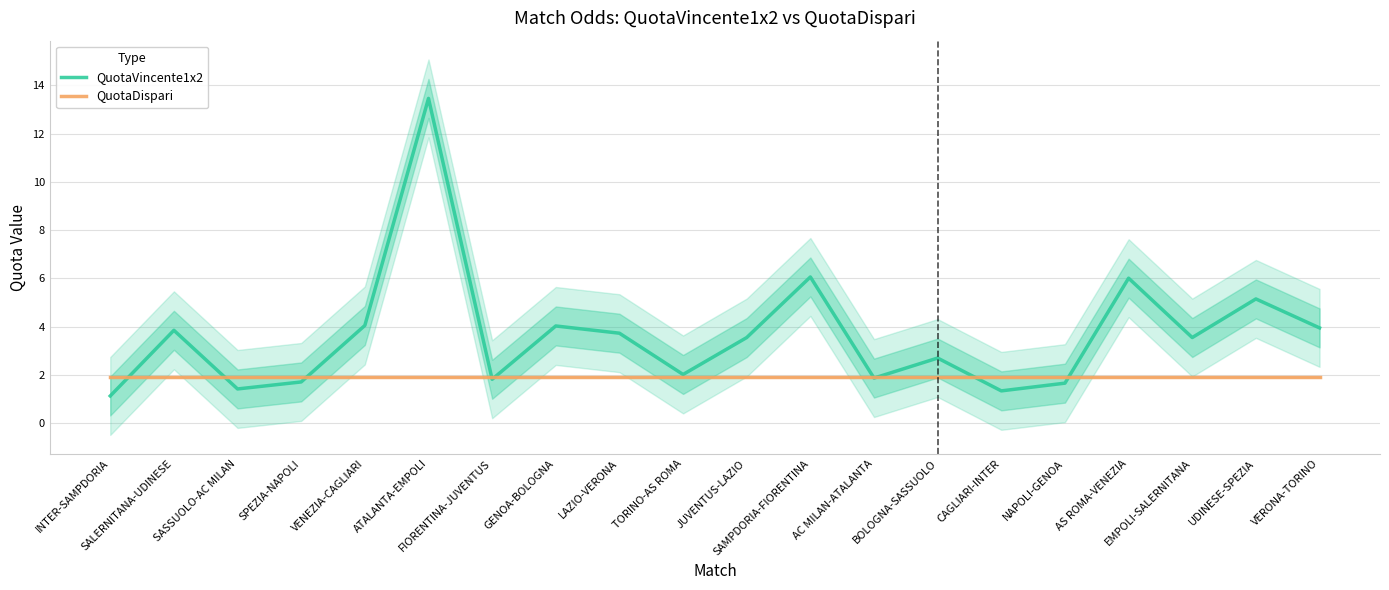

Where do QuotaDispari and QuotaVincente1x2 first cross each other?

INTER-SAMPDORIA and SALERNITANA-UDINESE